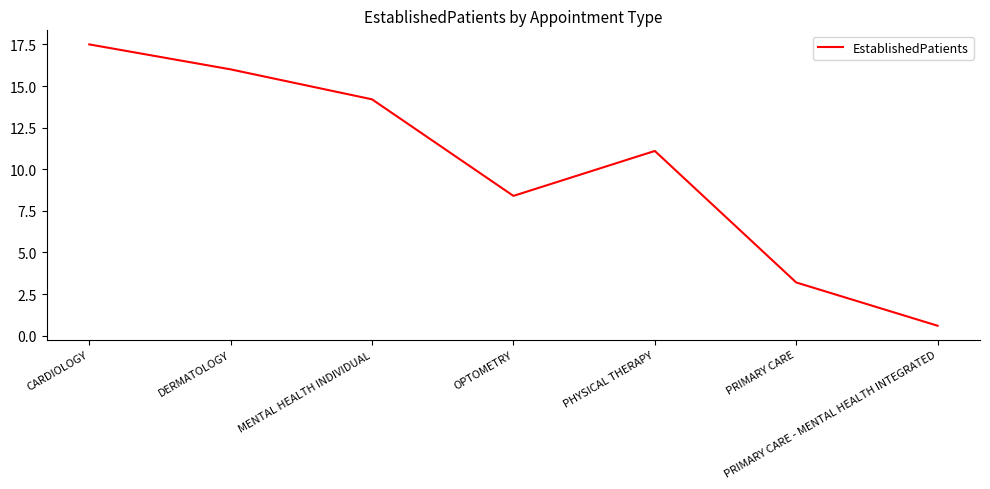

List the labels in order of value, largest first.

CARDIOLOGY, DERMATOLOGY, MENTAL HEALTH INDIVIDUAL, PHYSICAL THERAPY, OPTOMETRY, PRIMARY CARE, PRIMARY CARE - MENTAL HEALTH INTEGRATED